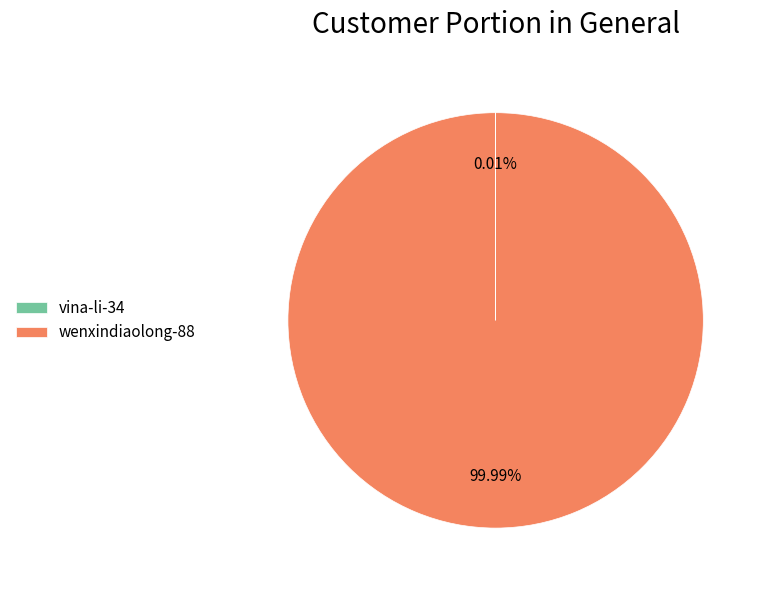

What is the majority slice?

wenxindiaolong-88